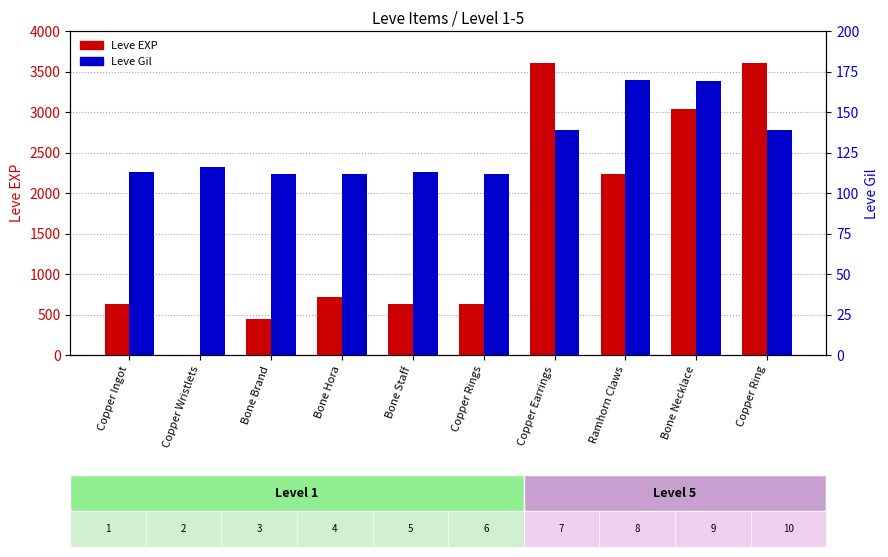

Which series changed the most between Copper Ingot and Bone Necklace?

Leve EXP